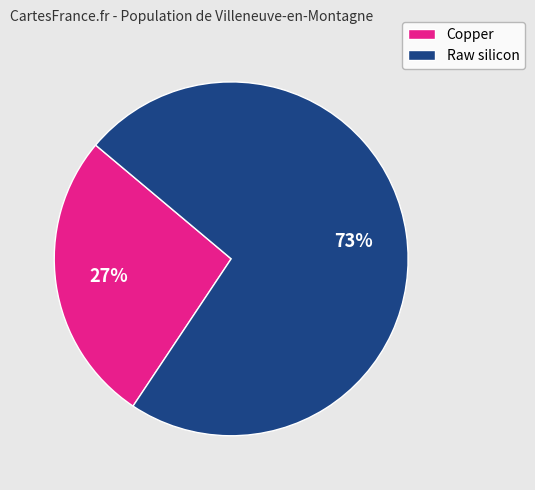

Which has a higher value, Raw silicon or Copper?

Raw silicon